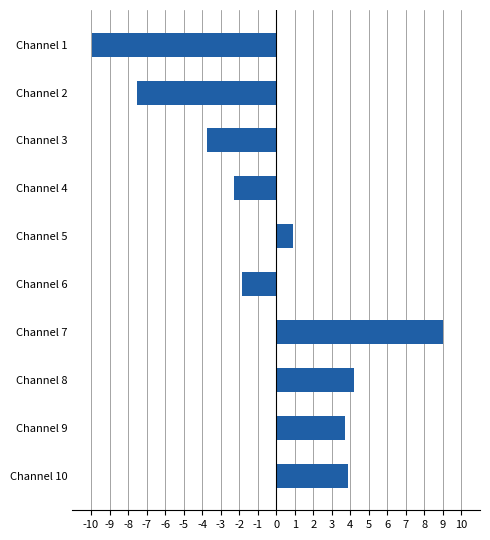

What is the minimum value shown in the chart?

-9.9